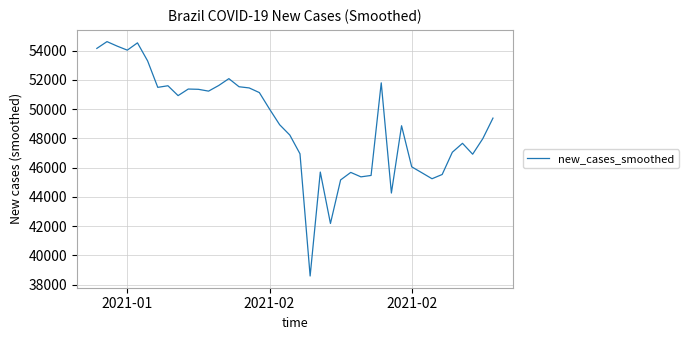

What is the difference between the maximum and minimum values?

16017.0